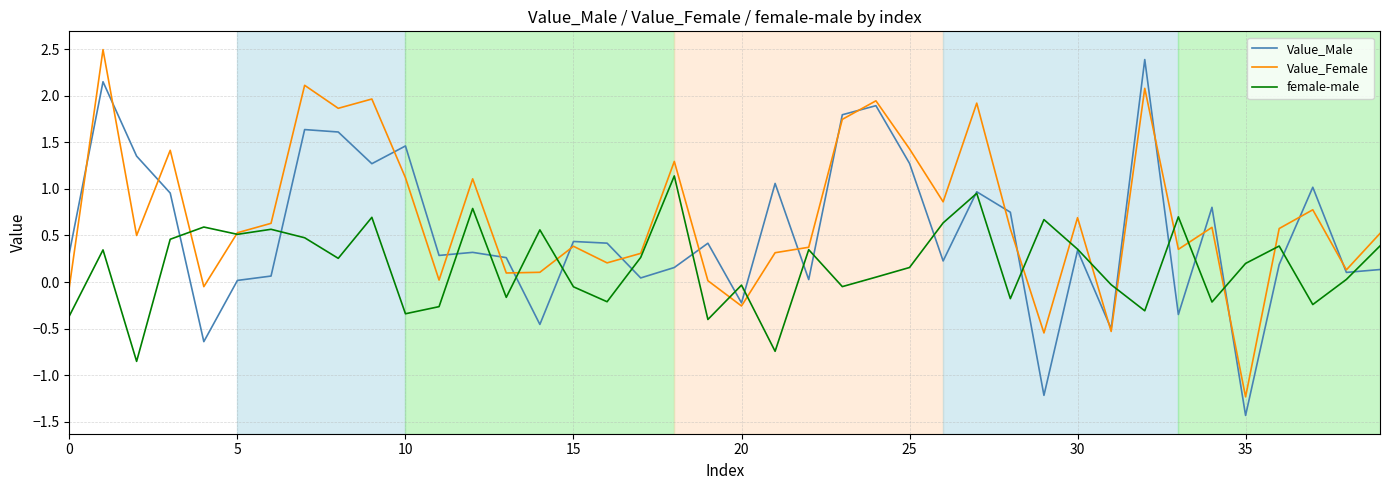

What is the greatest value displayed?

2.5